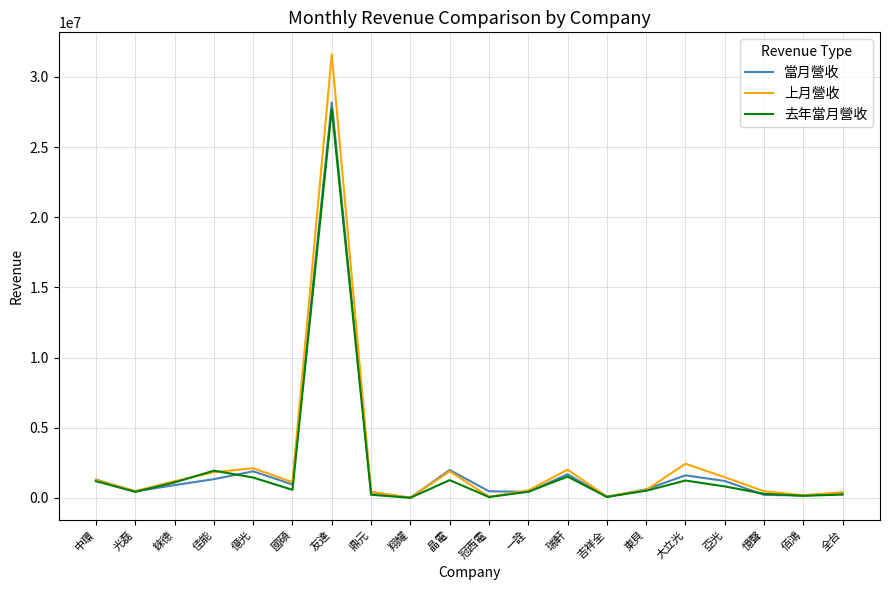

What is the sum of all 去年當月營收 values?

41115542